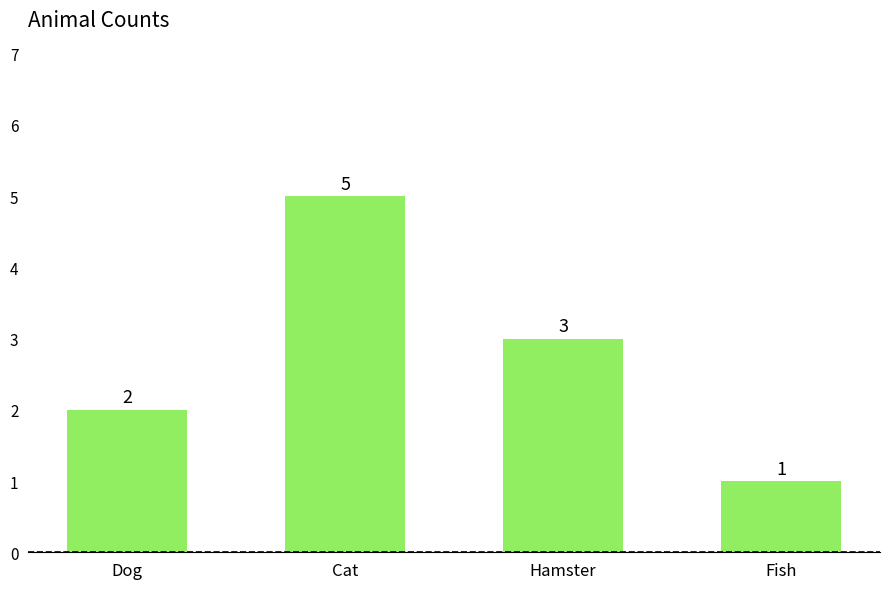

Count the number of data series in this chart.

1